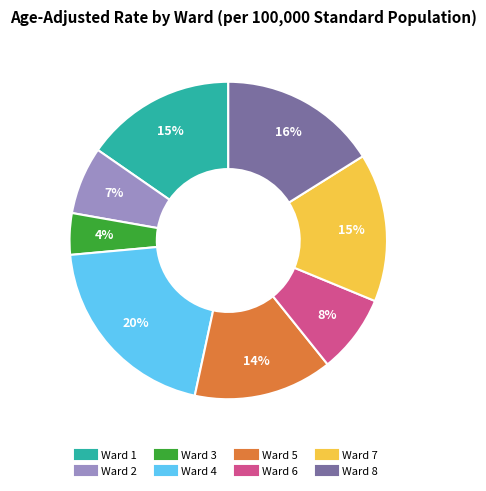

Between Ward 5 and Ward 1, which is larger?

Ward 1